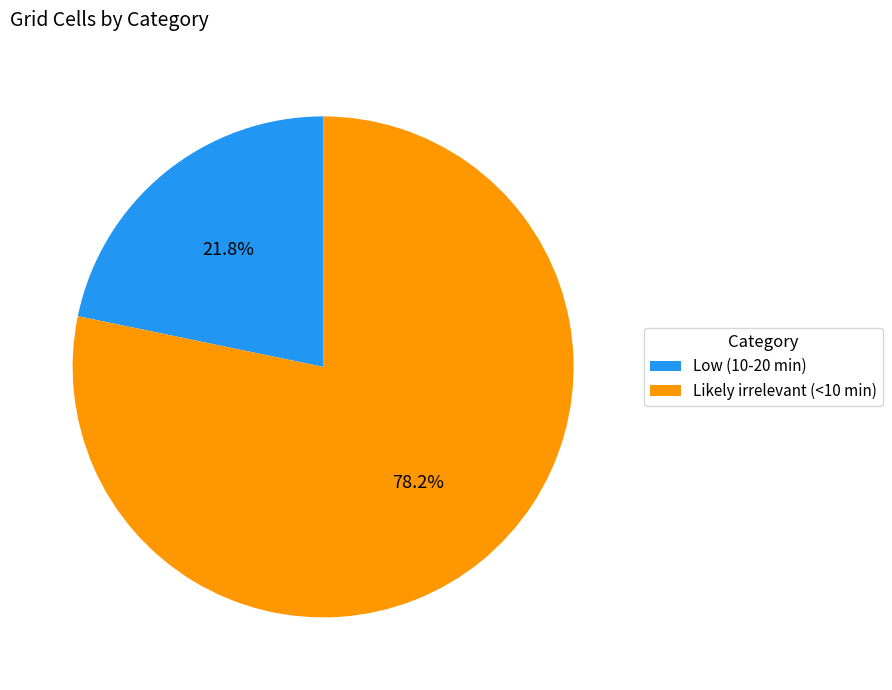

Do Low (10-20 min) and Likely irrelevant (<10 min) together represent more than half of the pie?

Yes